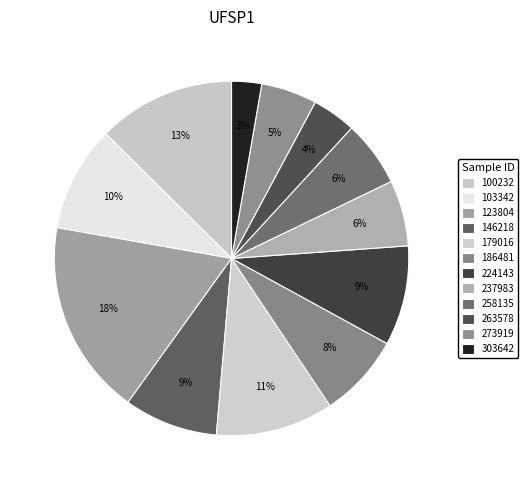

What is the largest slice in the pie chart?

123804